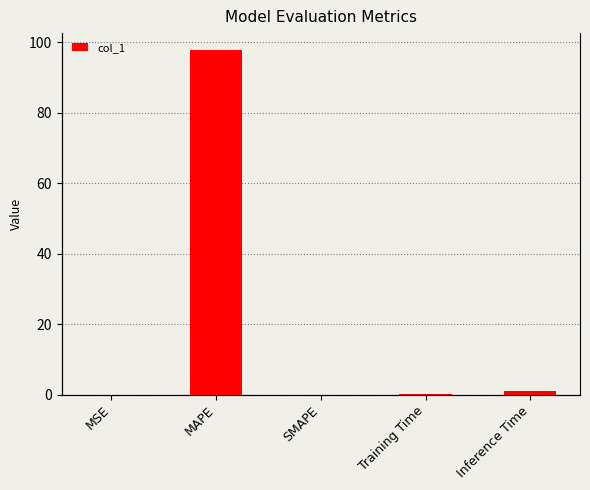

Reading left to right, list all the values displayed in this chart.

MSE=0.0	MAPE=97.7	SMAPE=0.0	Training Time=0.1	Inference Time=1.0